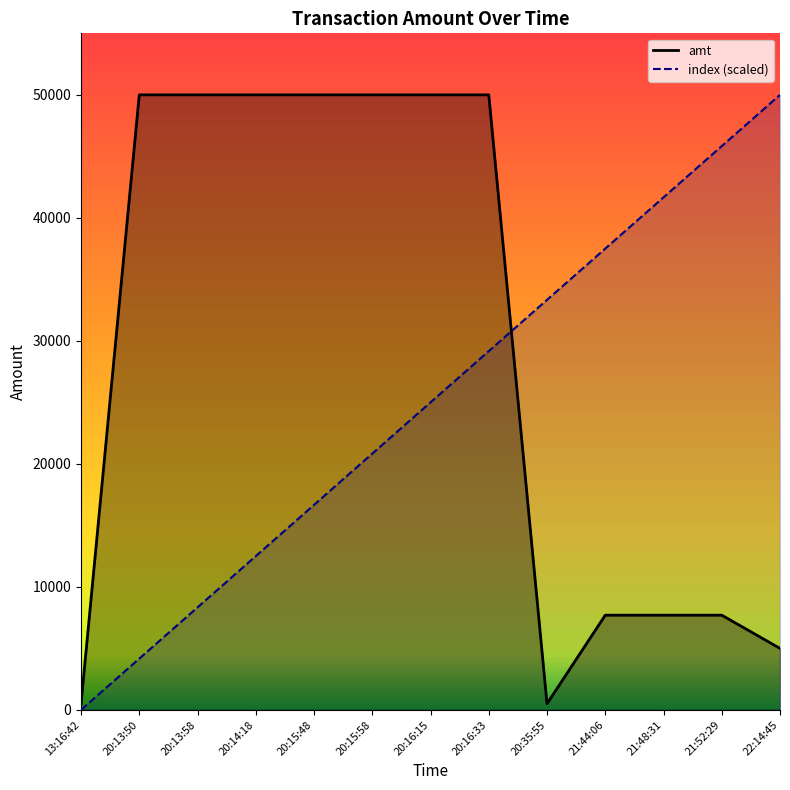

Where do amt and index (scaled) first cross each other?

20:16:33 and 20:35:55